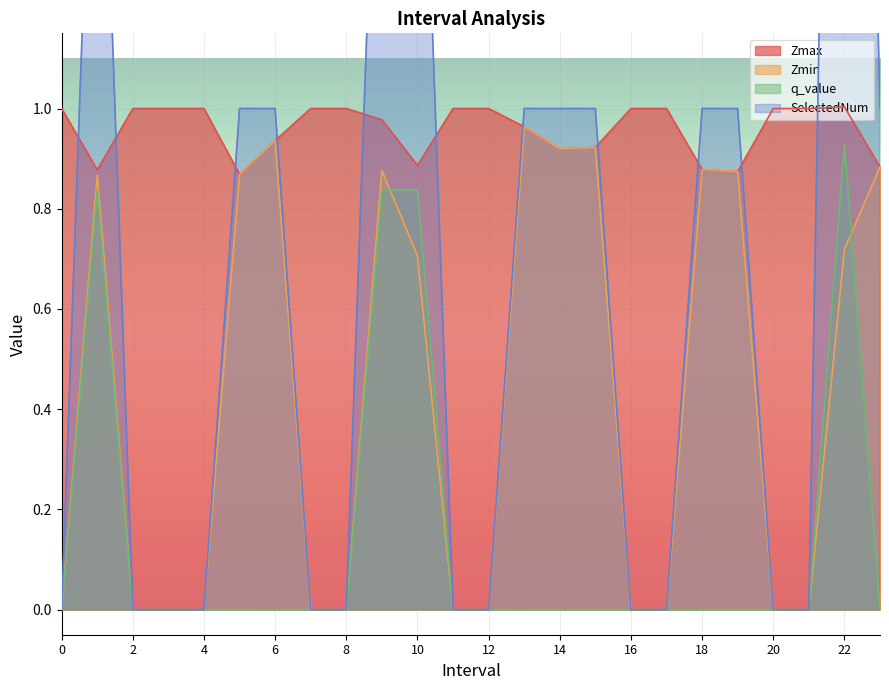

Which series has the largest range (max minus min)?

SelectedNum